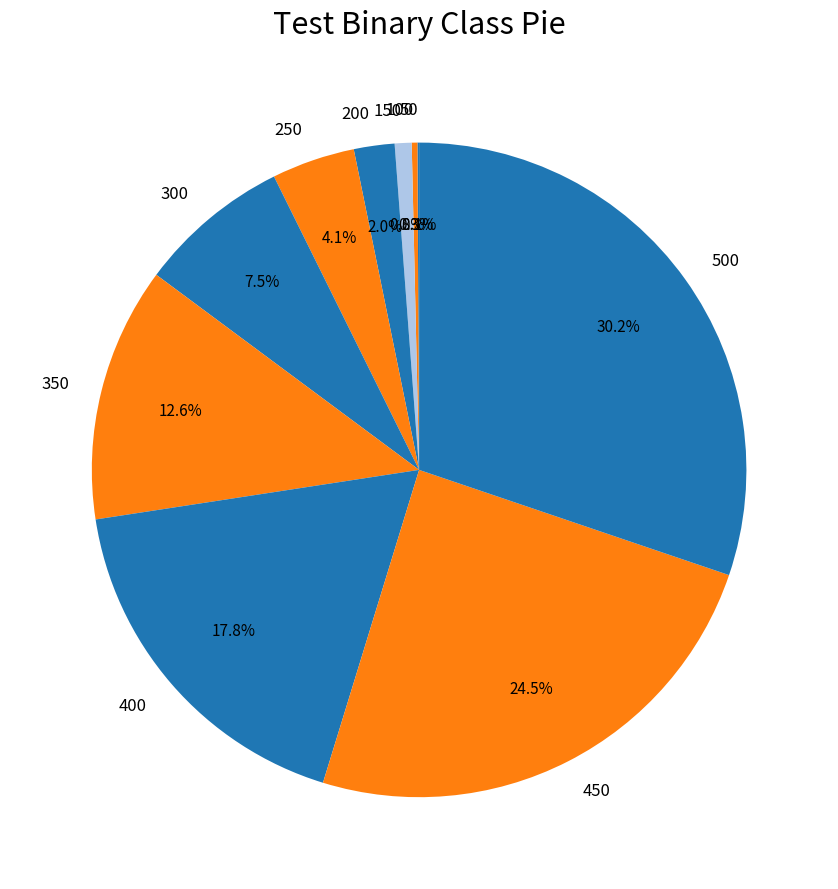

Does 200 represent more than half of the total?

No